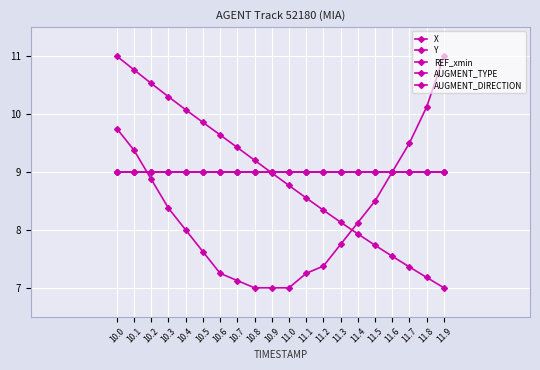

Is this an area chart (filled region under the line)?

No